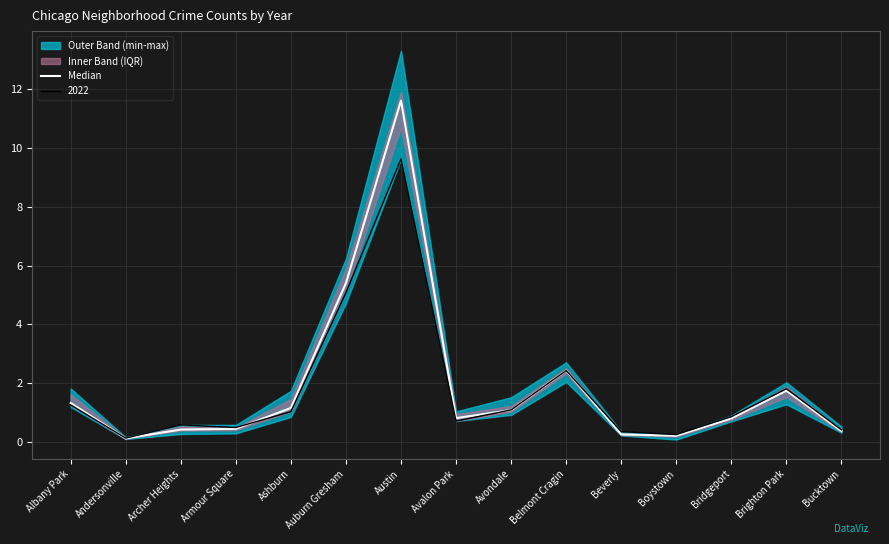

List the labels in order of value, largest first.

Austin, Auburn Gresham, Belmont Cragin, Brighton Park, Albany Park, Ashburn, Avondale, Avalon Park, Bridgeport, Armour Square, Archer Heights, Bucktown, Beverly, Boystown, Andersonville